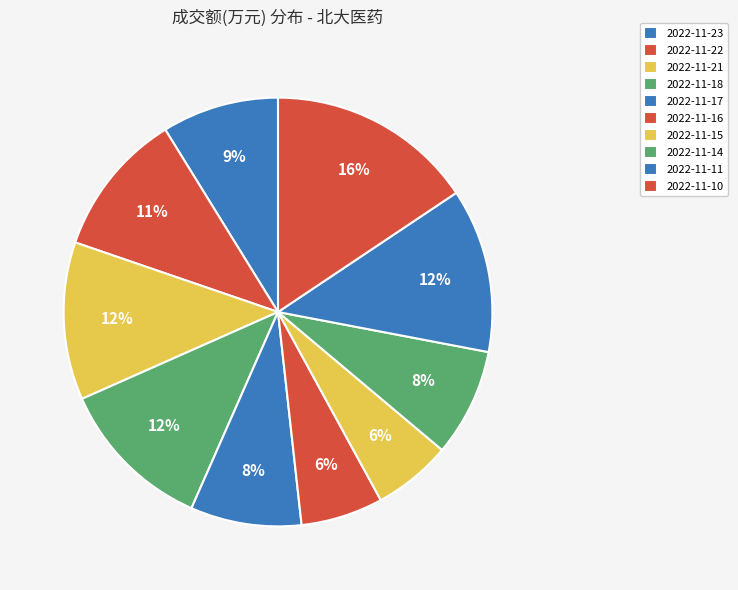

Count the number of slices in the pie.

10